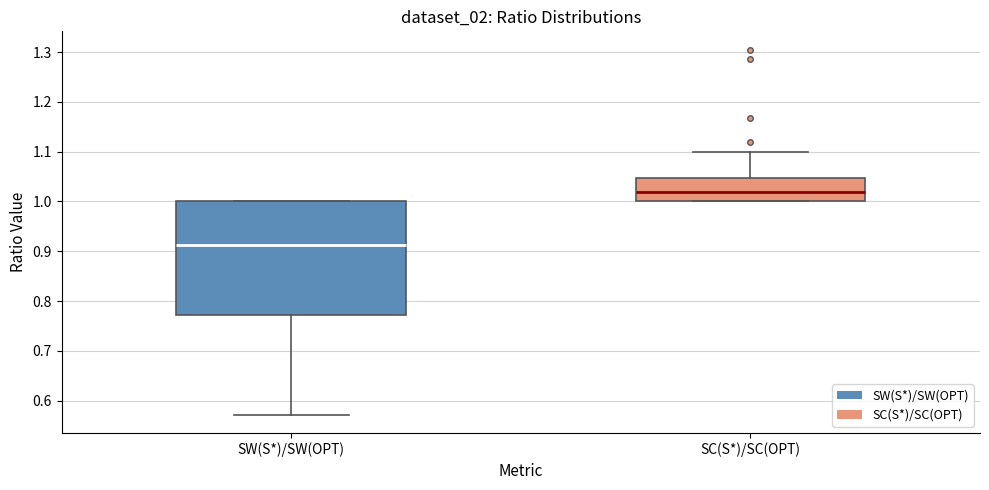

Which box is the tallest, from its lower edge to its upper edge?

SW(S*)/SW(OPT)